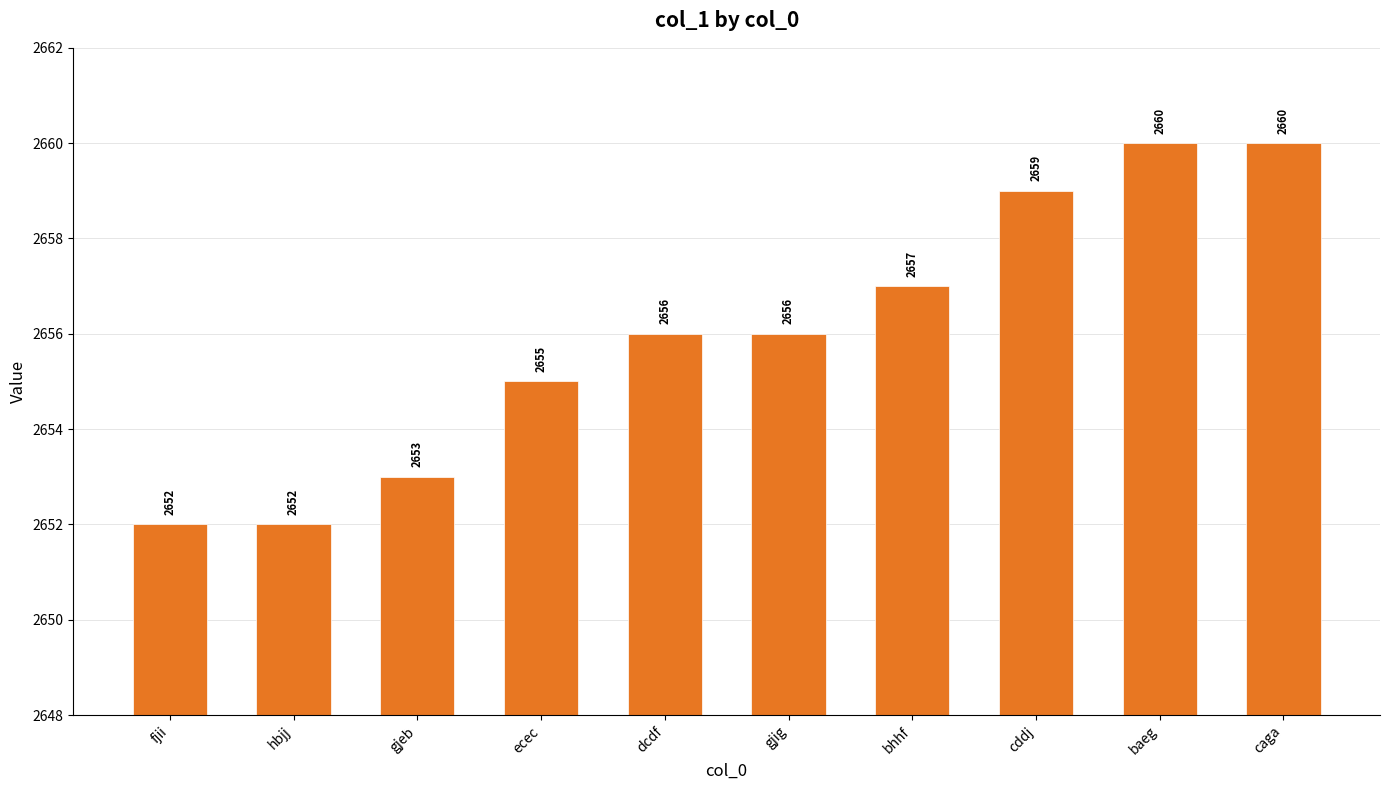

Which has a higher value, baeg or gjig?

baeg